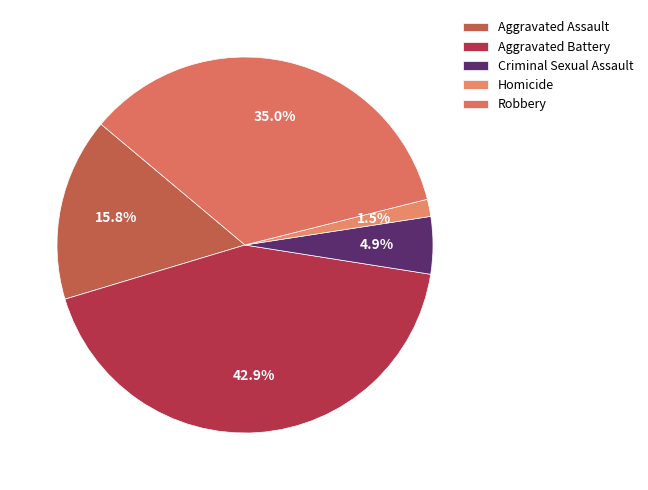

To the nearest percent, what portion does Aggravated Assault represent?

16%